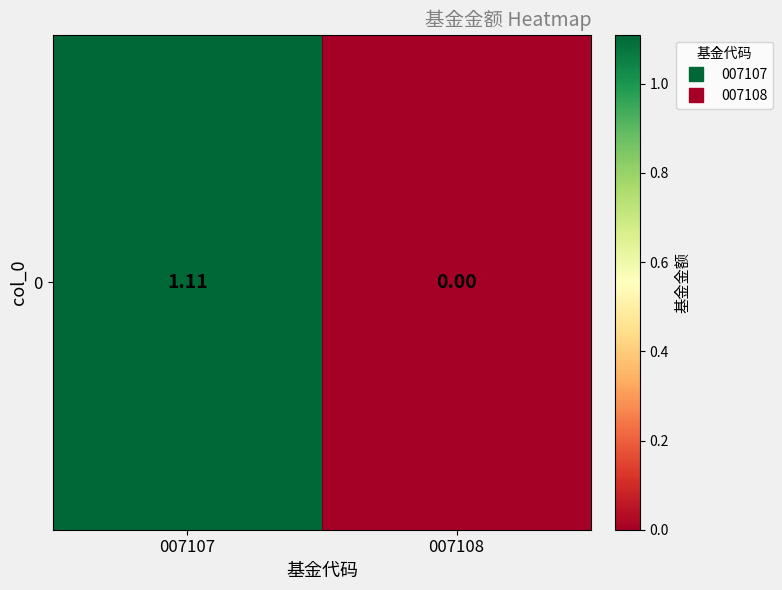

Reading left to right, what are all the values shown in this chart?

1.1	0.0